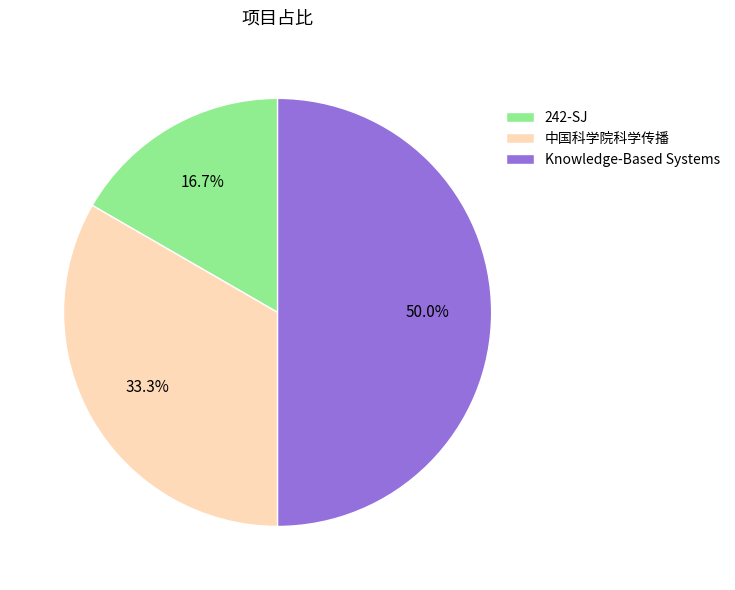

How many slices are in this pie chart?

3